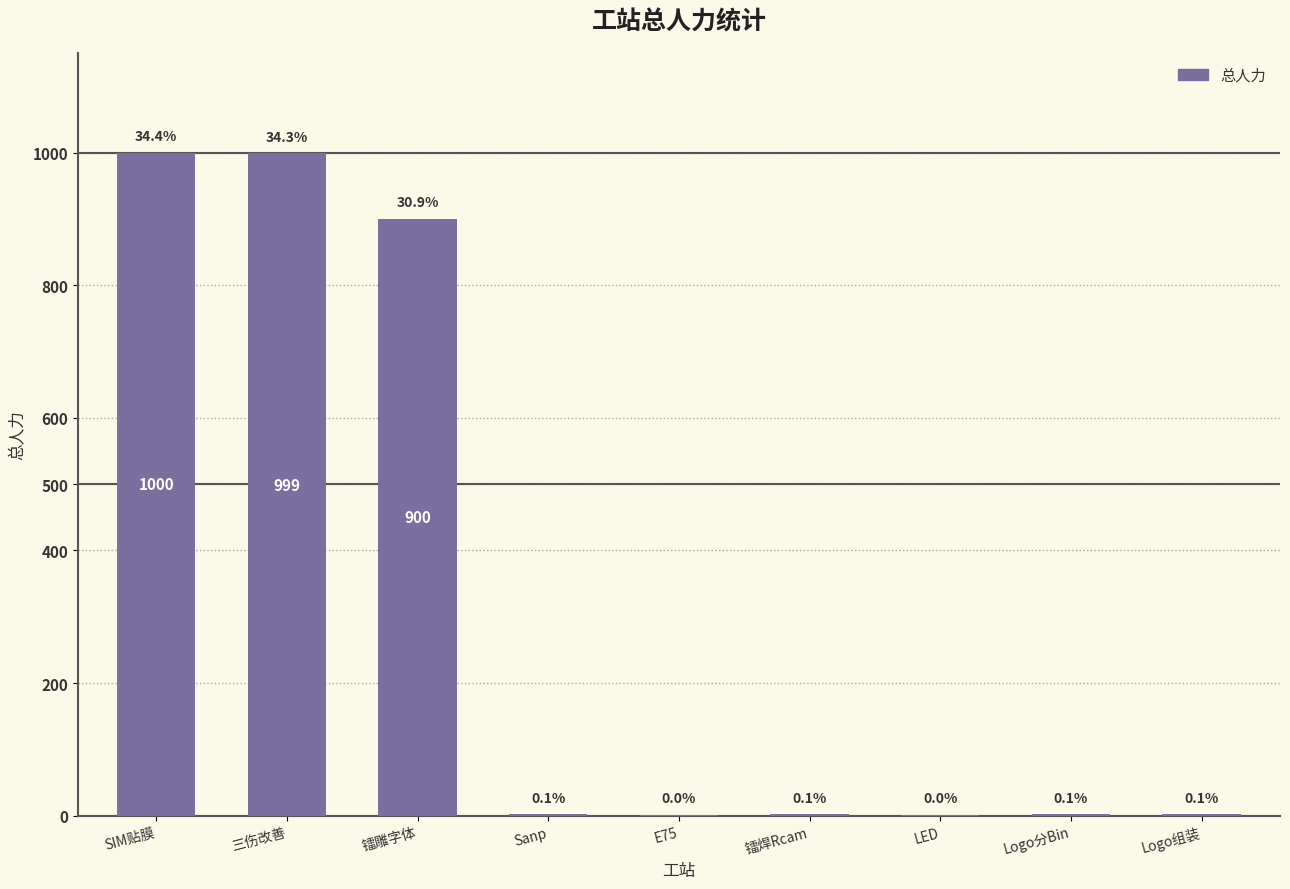

What is the difference between the second highest and second lowest values?

998